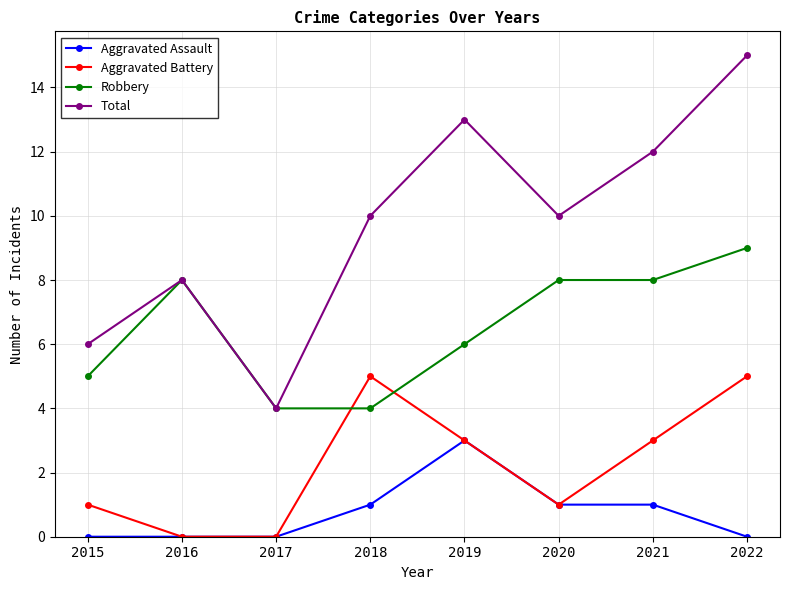

True or false: Total and Aggravated Assault cross at least once.

False